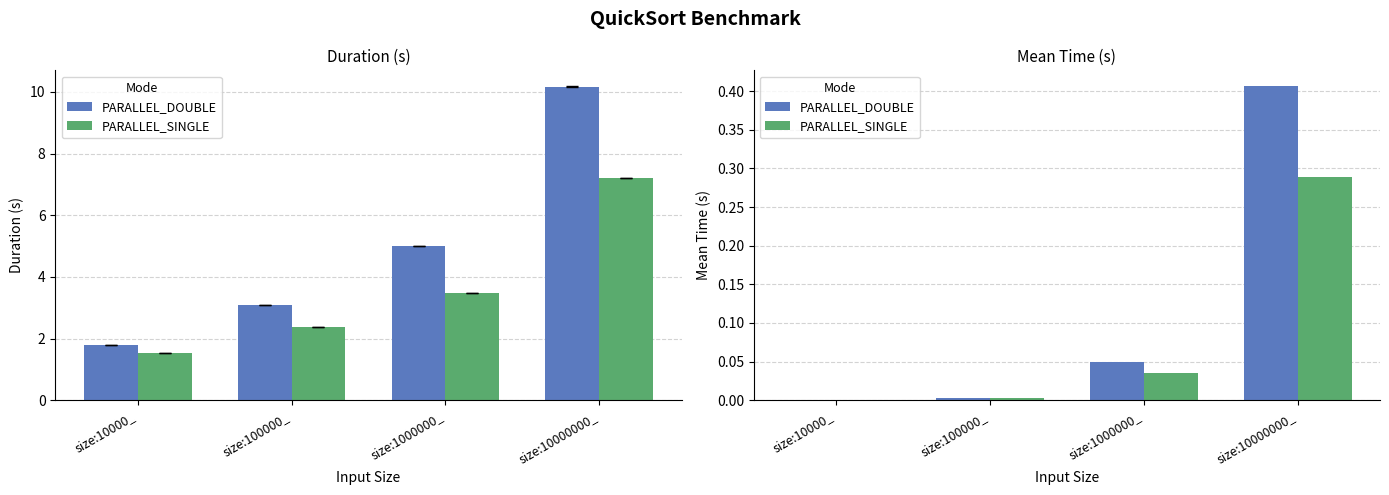

List the series in order of their overall mean, lowest first.

PARALLEL_SINGLE, PARALLEL_DOUBLE